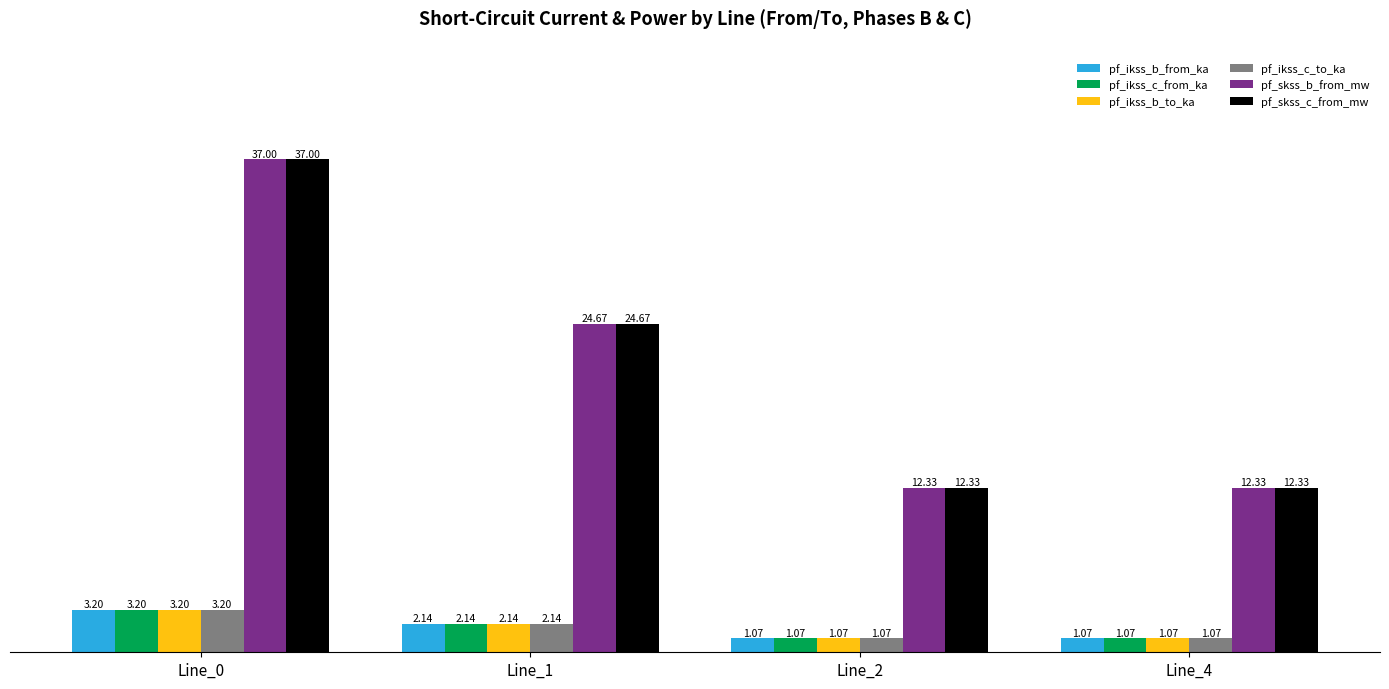

What is the sum of all pf_ikss_c_from_ka values?

7.5